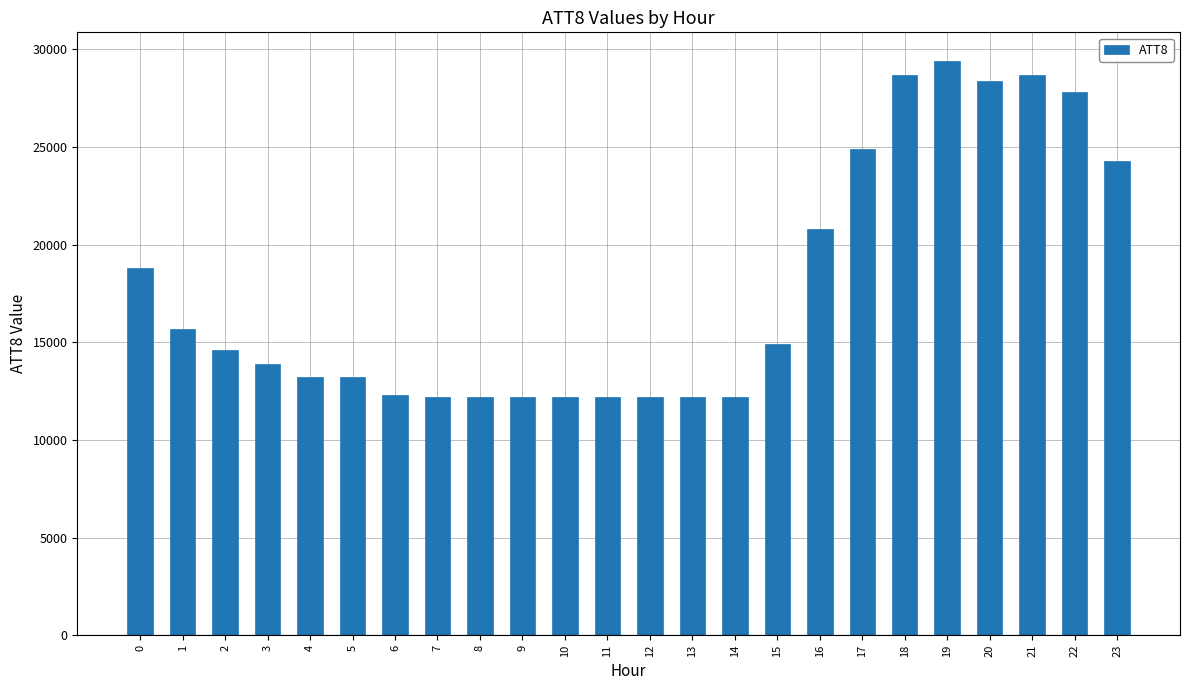

The chart shows a value of 14900 at 15. True or false?

True